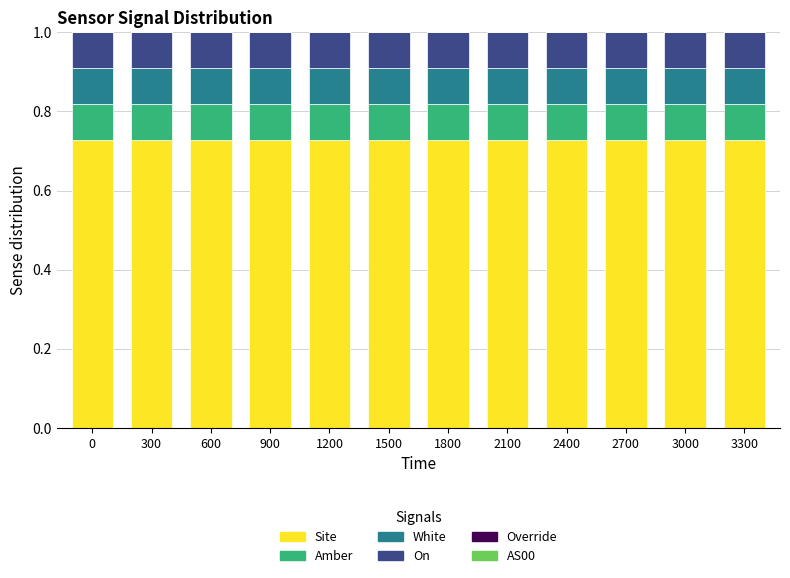

What is the total value across all series at 0?

1.0